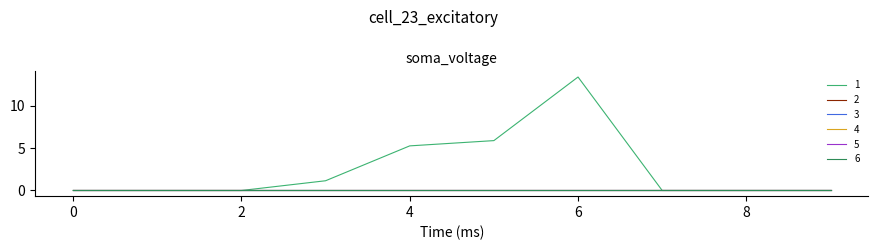

Is this an area chart (filled region under the line)?

No